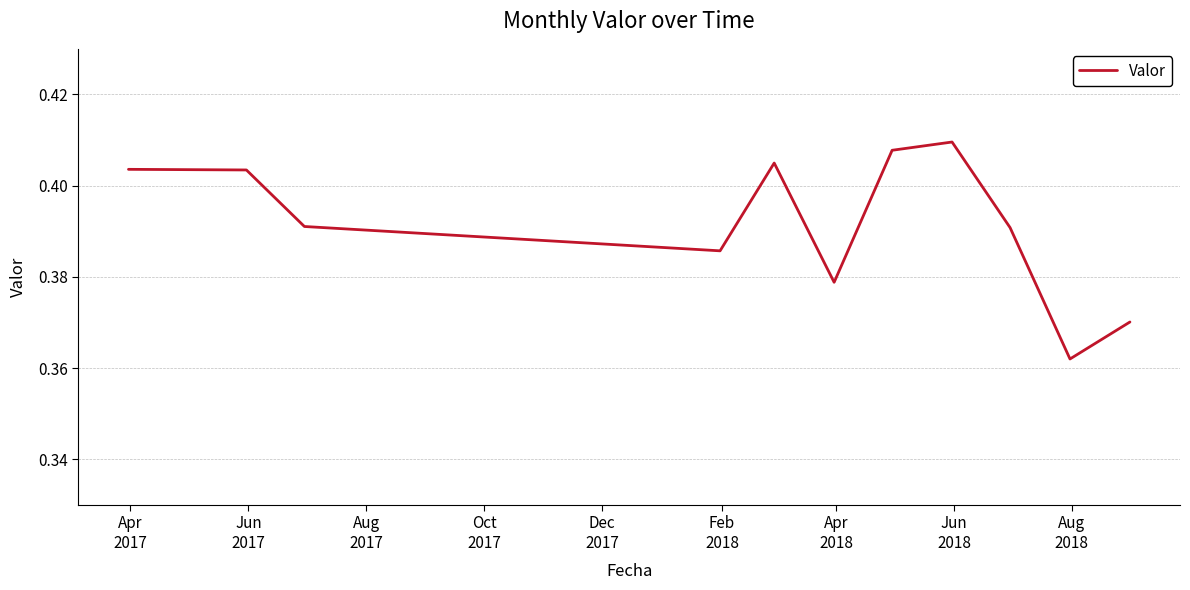

Is this an area chart (filled region under the line)?

No